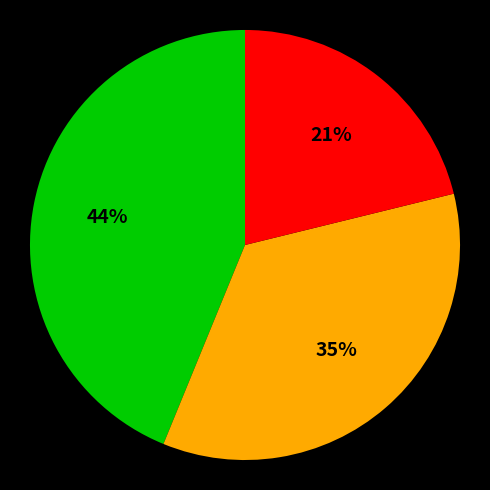

Is there any slice that represents more than half of the pie?

No